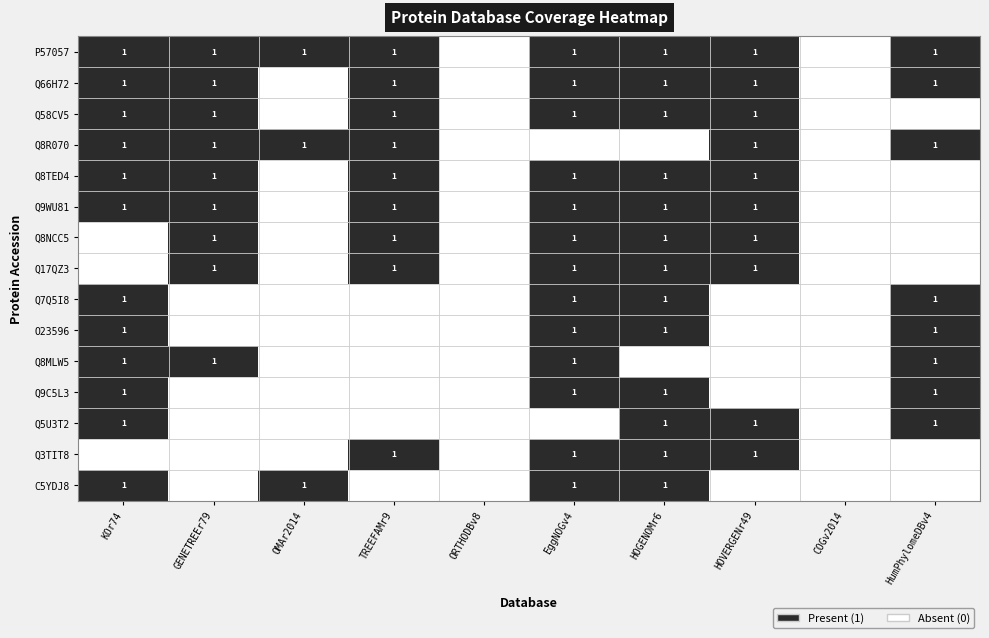

At which category is the sum across all series the highest?

EggNOGv4